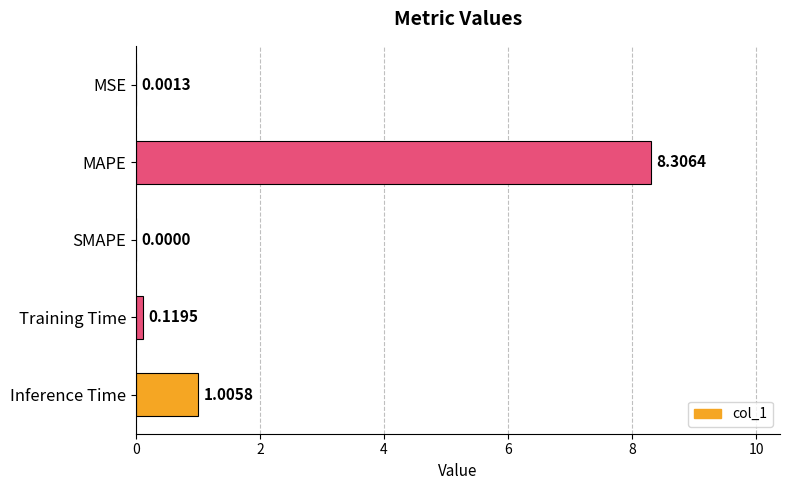

What is the average value?

1.9